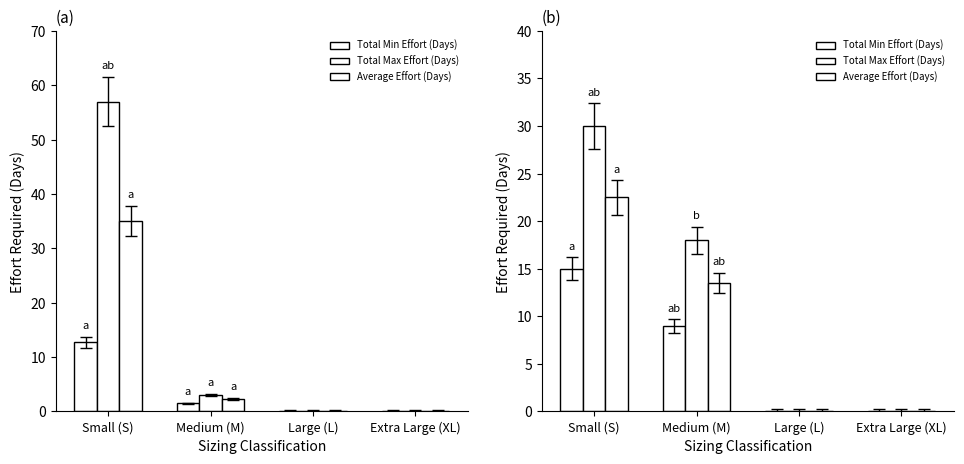

The value of Average Effort (Days) at Large (L) is 0.0. True or false?

True